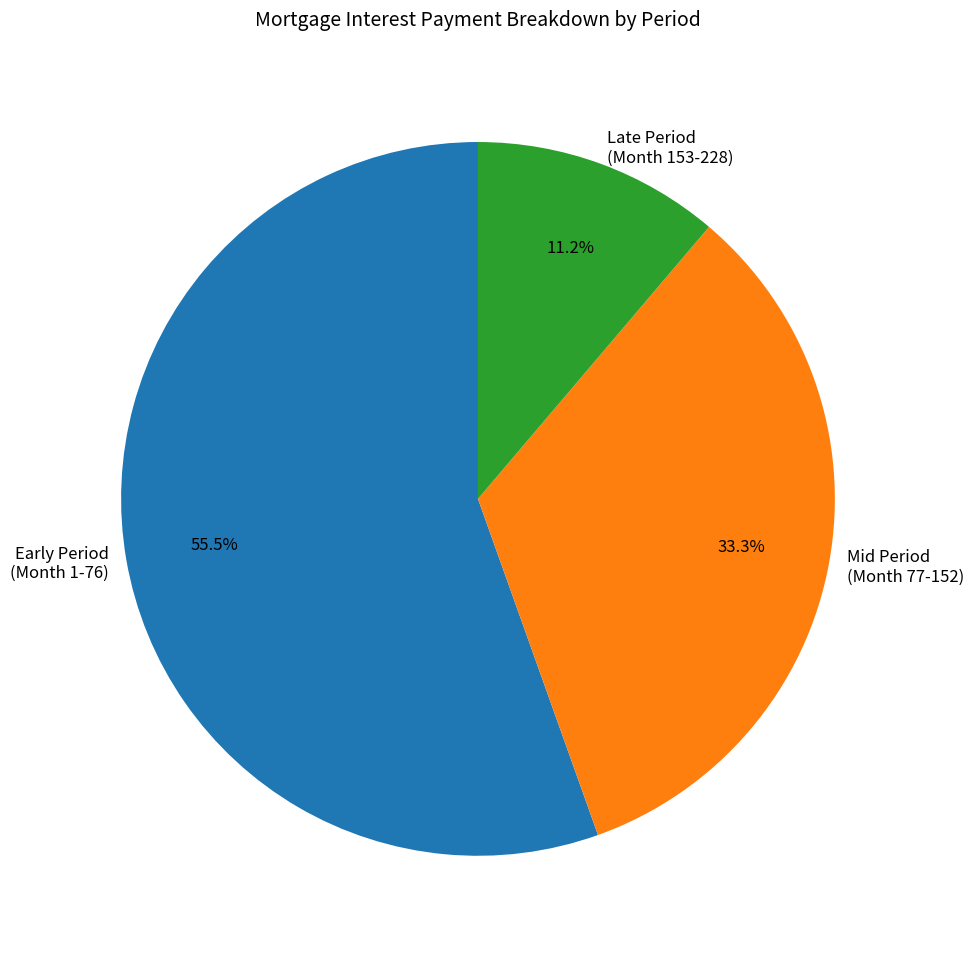

How many slices are in this pie chart?

3